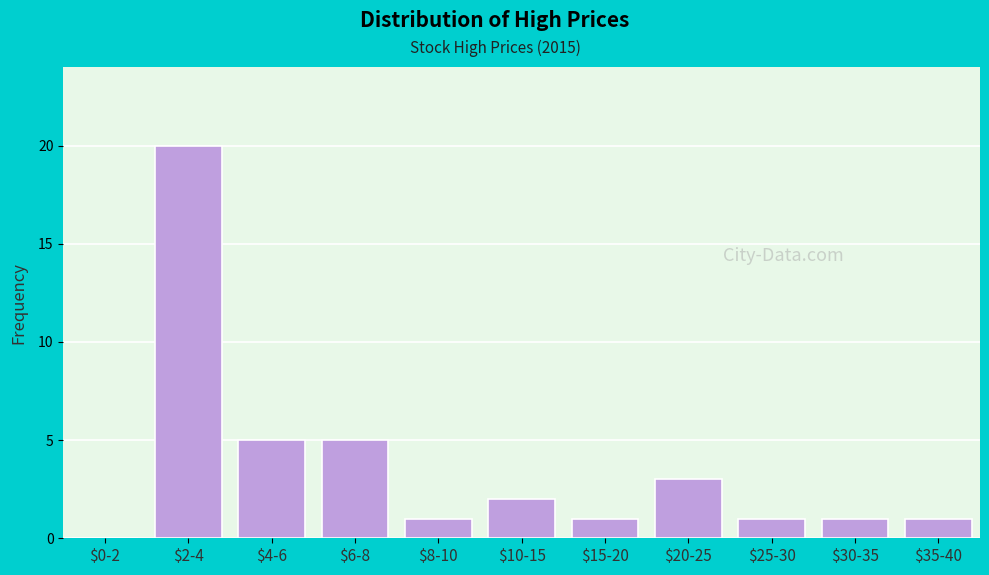

What is the sum of all values?

40